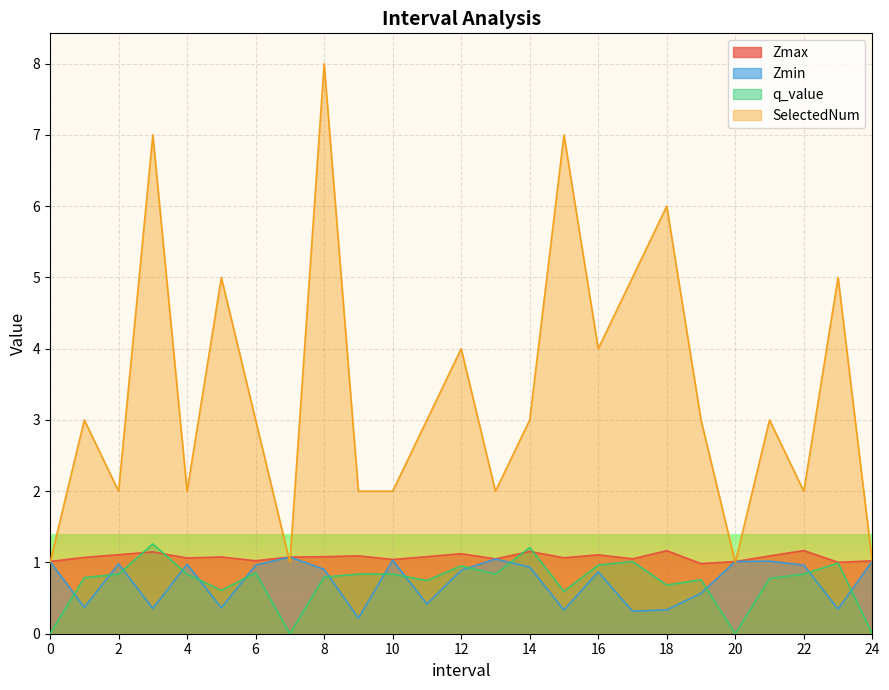

Which series has the widest spread of values?

SelectedNum